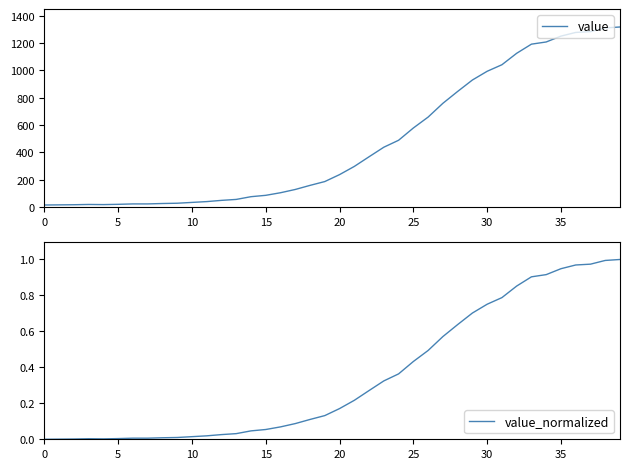

Which has a higher value, 28 or 39?

39